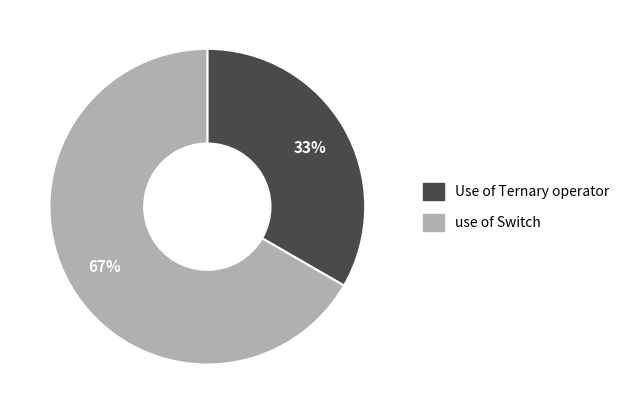

To the nearest percent, what is the average slice percentage?

50%